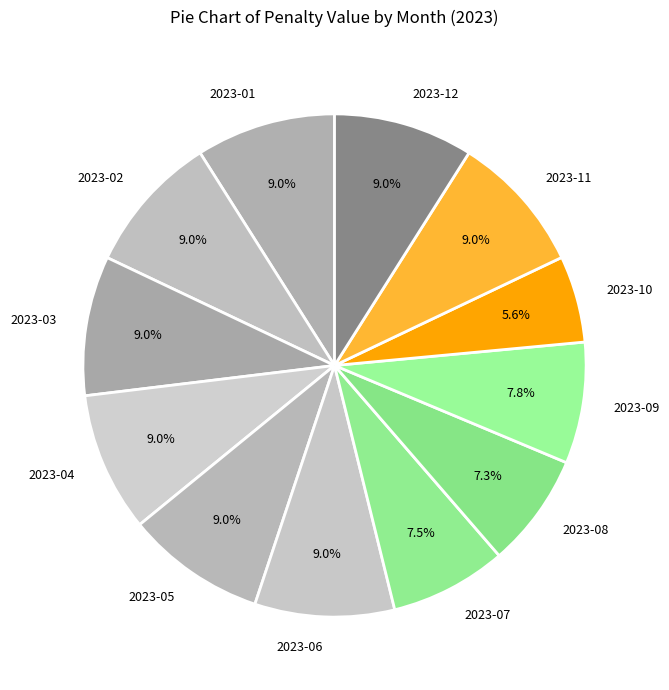

Between 2023-09 and 2023-05, which is larger?

2023-05